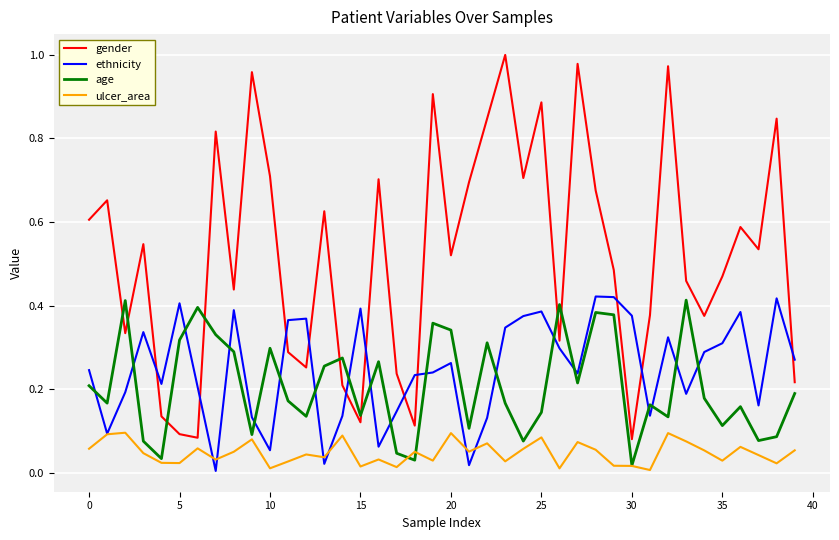

How many lines are shown in the chart?

4